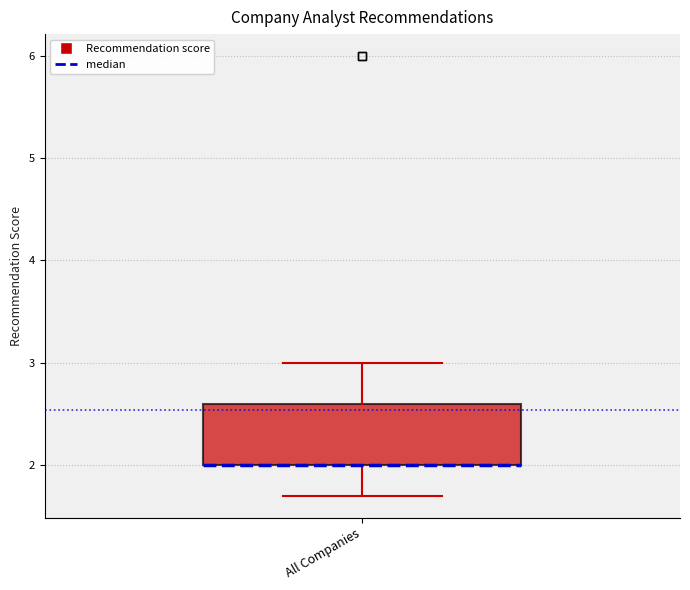

Where does the lower whisker of the box for All Companies end on the y-axis? The values are not printed on the chart, so give them approximately, as read against the axis.

1.7